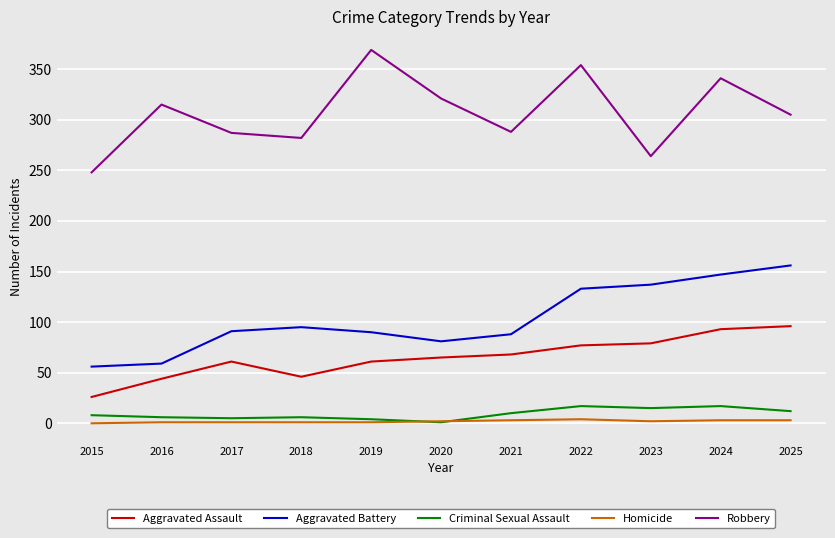

True or false: Aggravated Battery has a value of 147 at 2024.

True